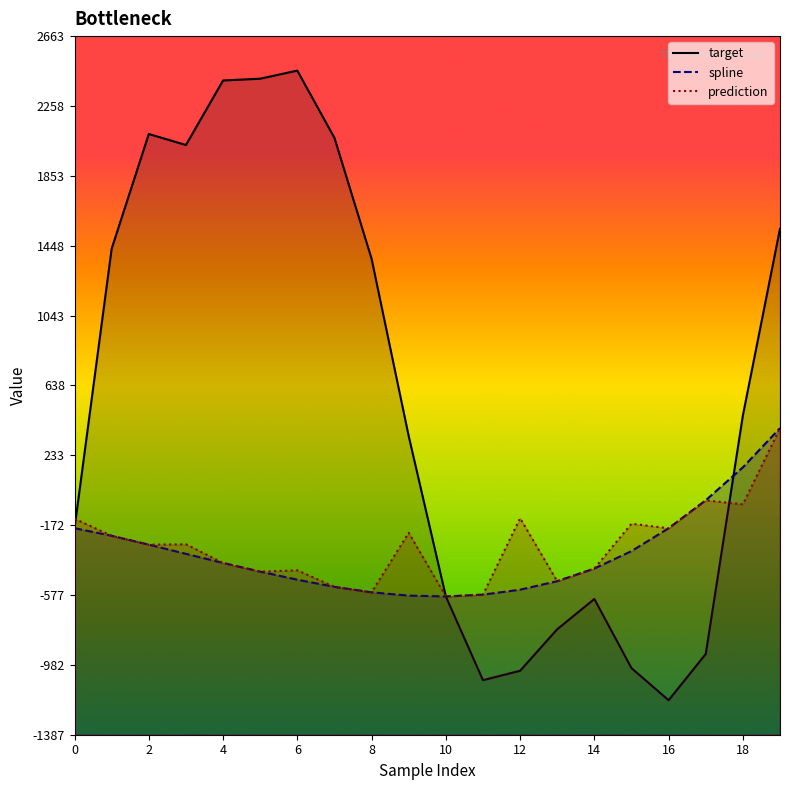

How many data points in spline are less than -391?

11